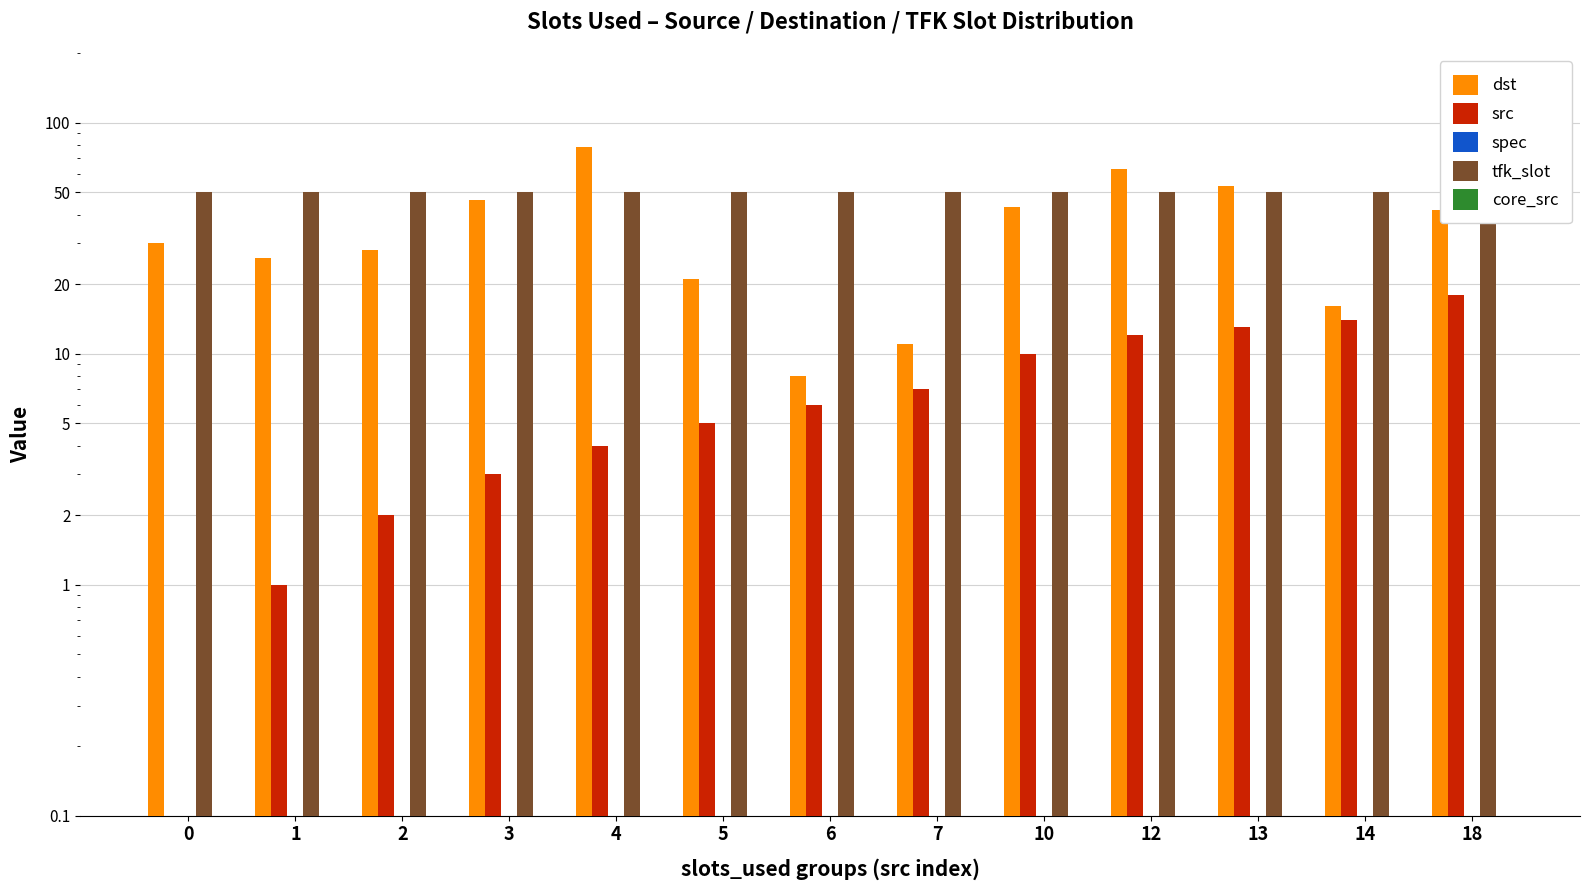

Is it true that spec equals 0.0 at 18?

False